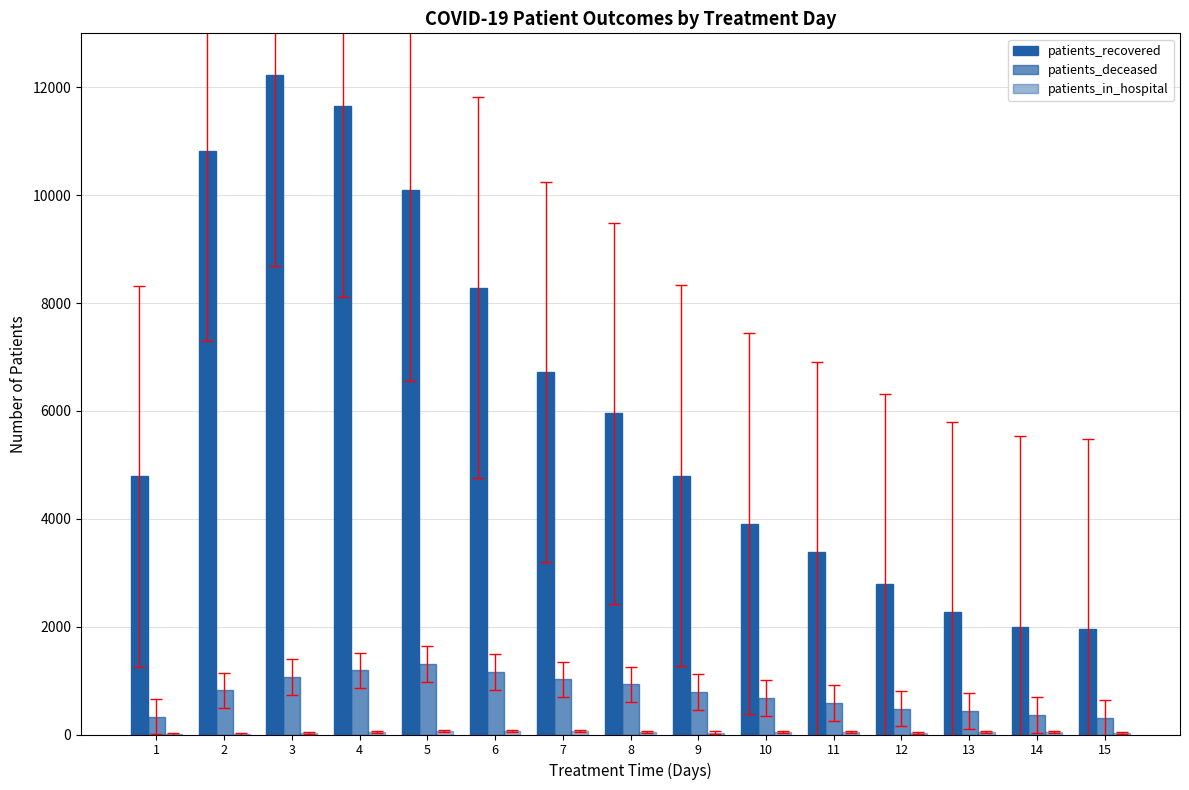

What is the minimum value shown in the chart?

3